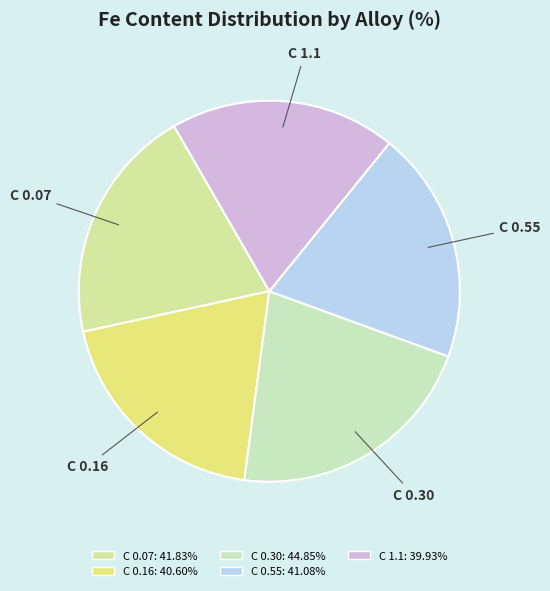

Is the sum of C 0.30 and C 0.07 greater than half?

No